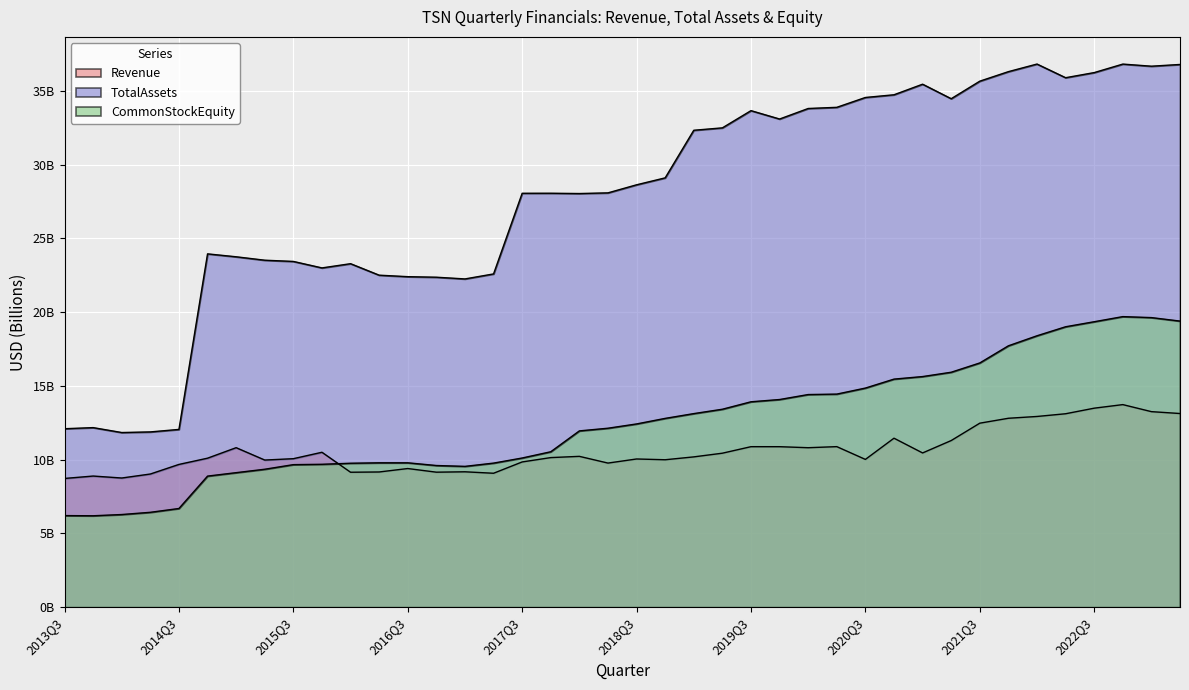

Between 2020Q3 and 2021Q4, which series saw the biggest shift?

CommonStockEquity